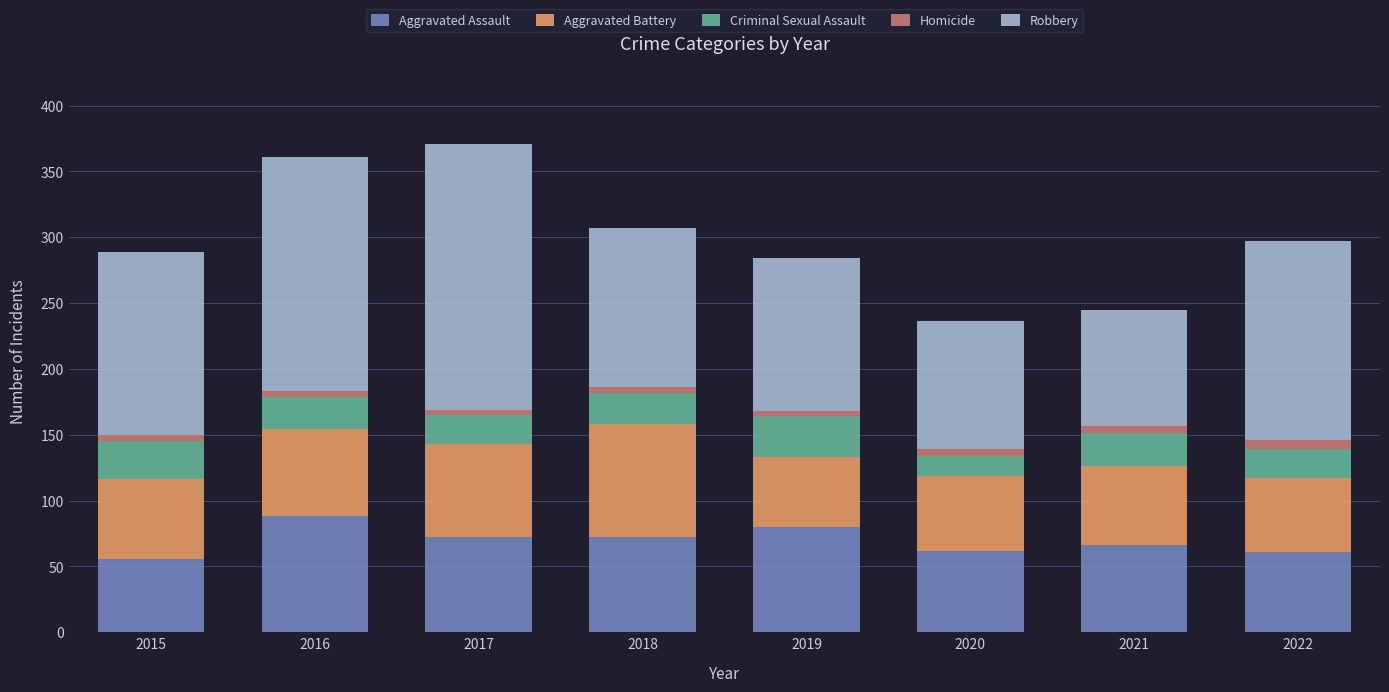

What is the difference between the maximum and second lowest values in the Aggravated Assault series?

27